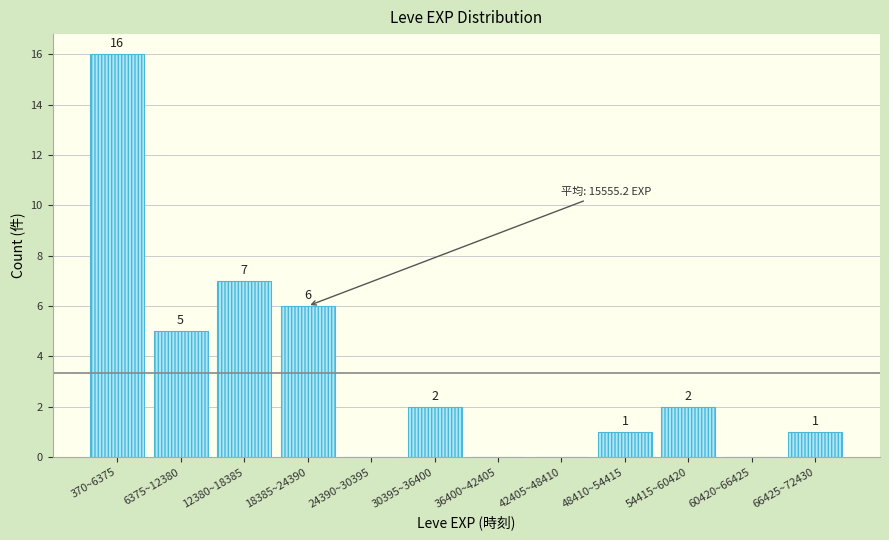

Reading left to right, list all the values displayed in this chart.

370~6375=16	6375~12380=5	12380~18385=7	18385~24390=6	24390~30395=0	30395~36400=2	36400~42405=0	42405~48410=0	48410~54415=1	54415~60420=2	60420~66425=0	66425~72430=1